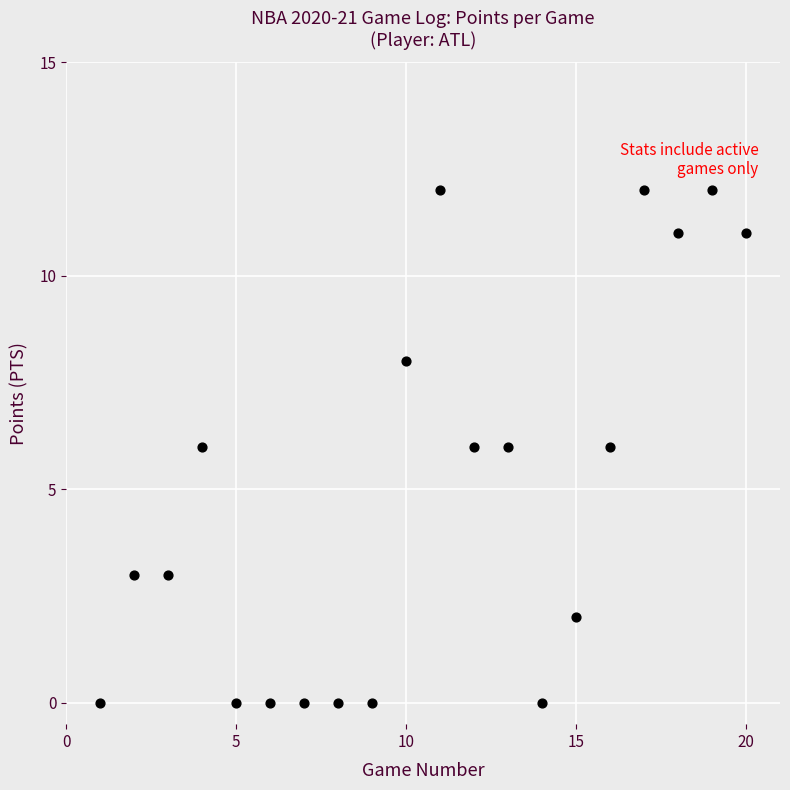

What is the range of Y values (max minus min)?

12